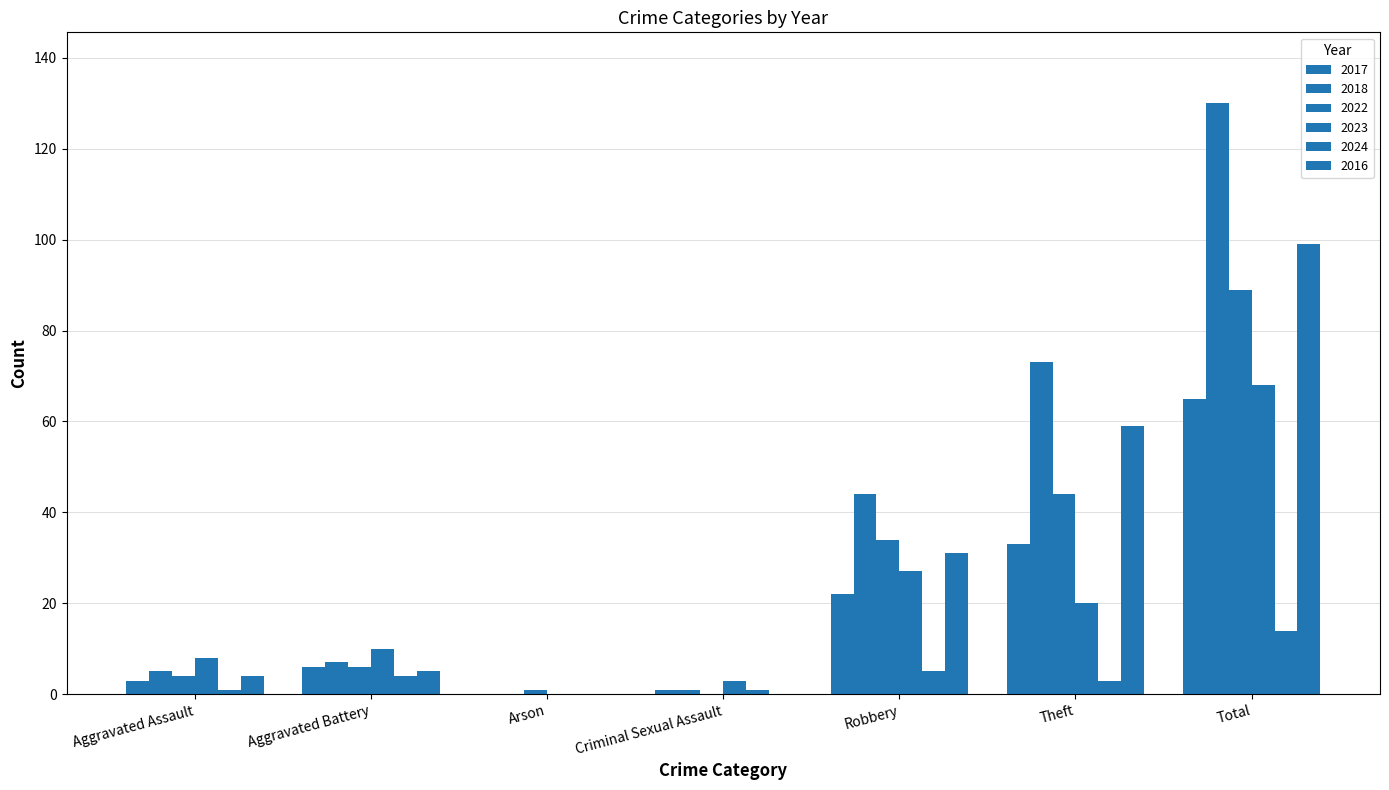

How many series are shown in this chart?

6